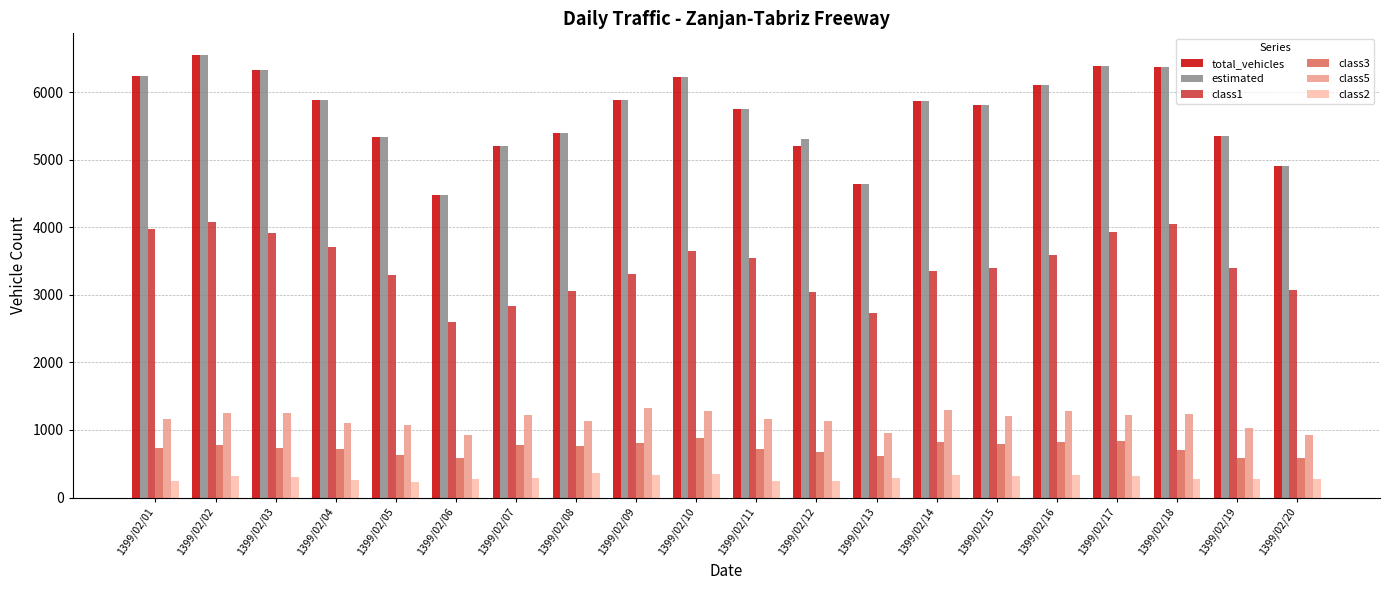

Is it true that estimated equals 7642 at 1399/02/13?

False